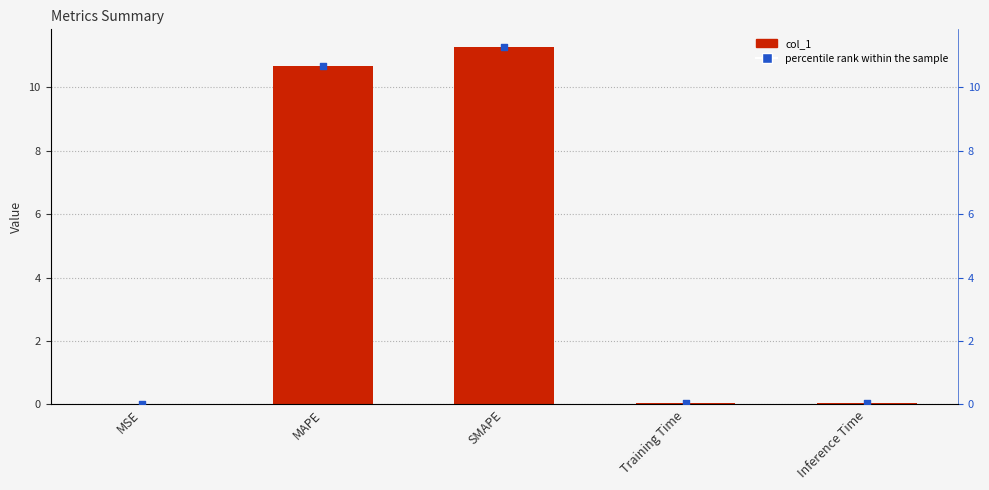

Which series reaches the minimum Y coordinate?

col_1